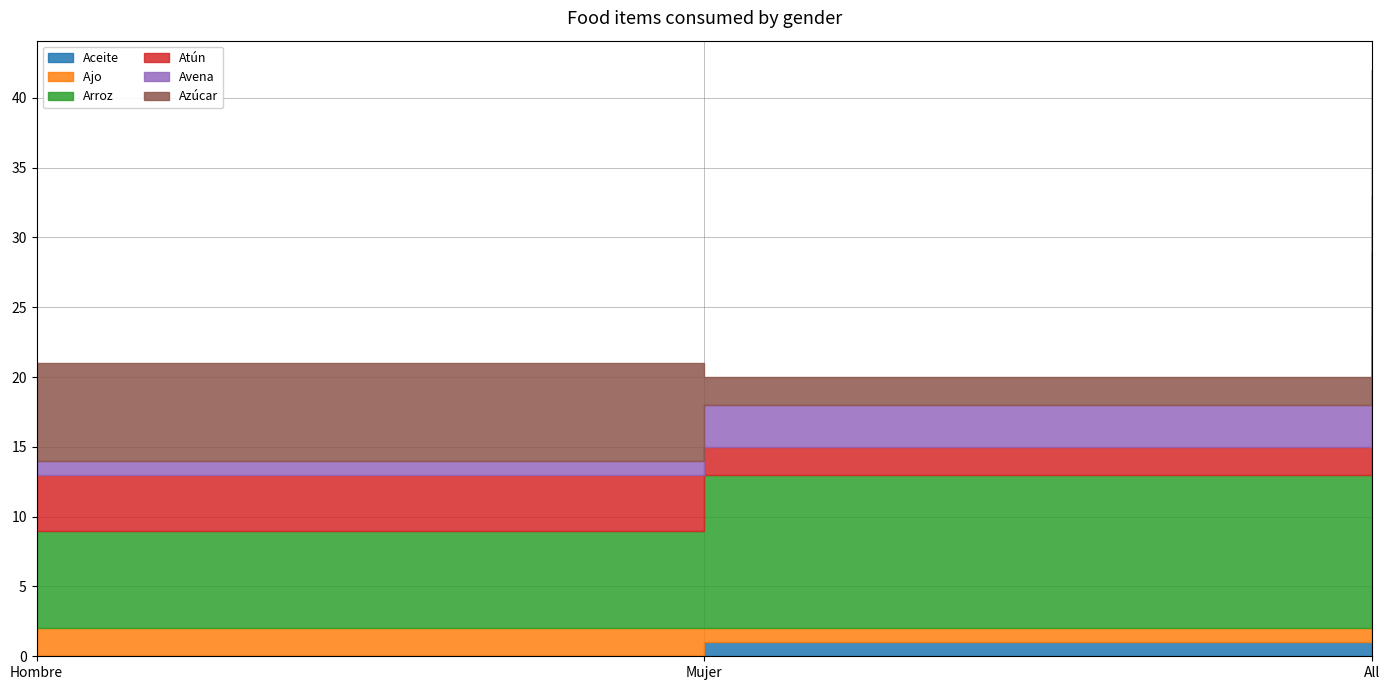

At which label is Atún closest to 4?

Hombre